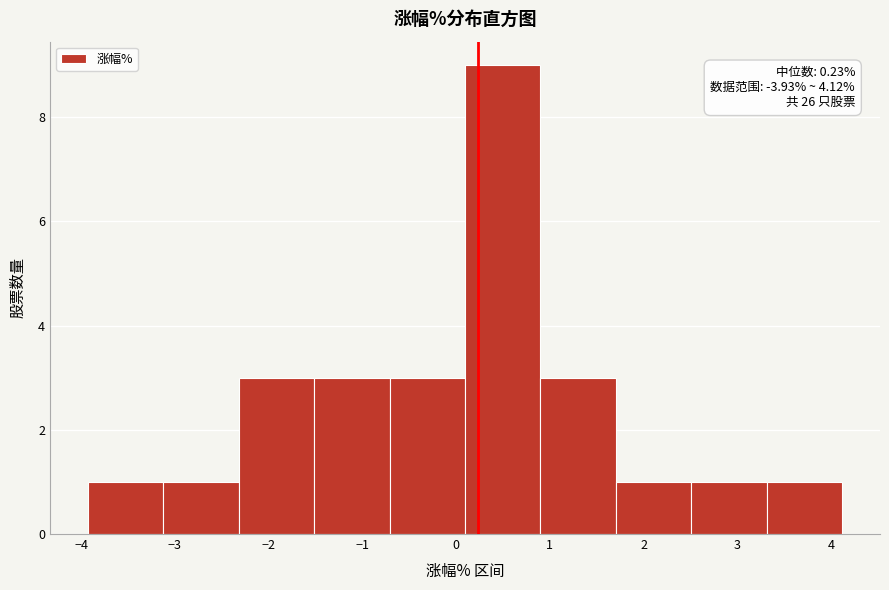

Over which range of the x-axis is the bar tallest?

0.1 to 0.9